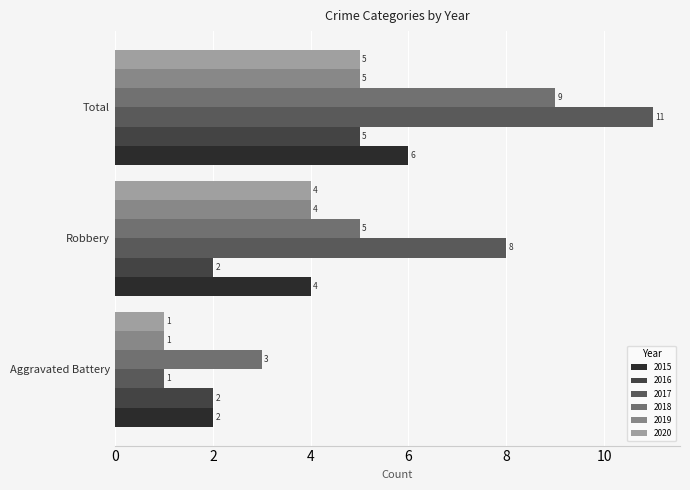

Which series changed the most between Aggravated Battery and Total?

2017